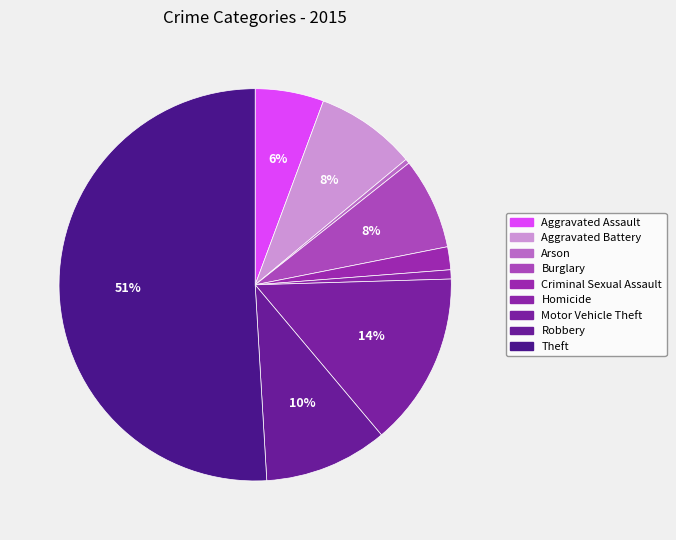

Which category accounts for the majority?

Theft